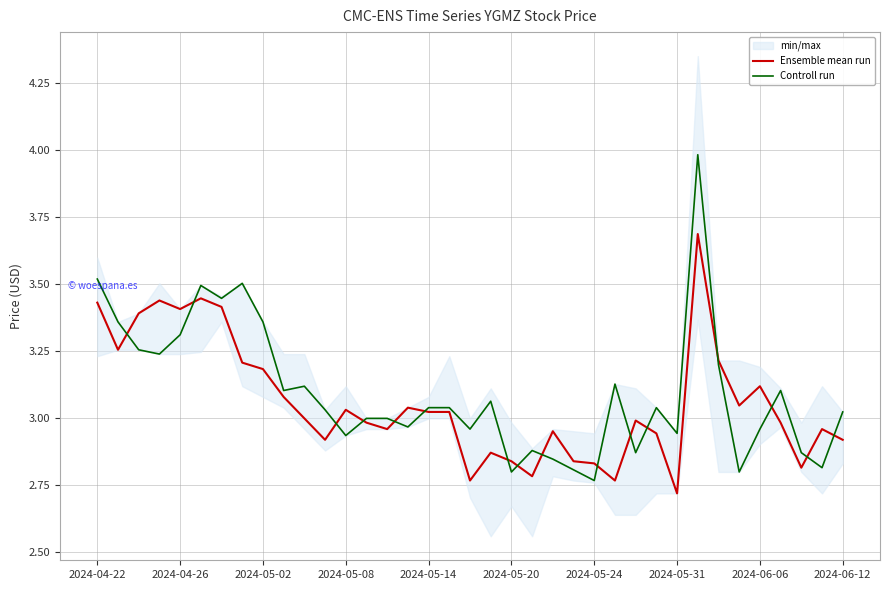

What is the maximum value for Controll run?

4.0